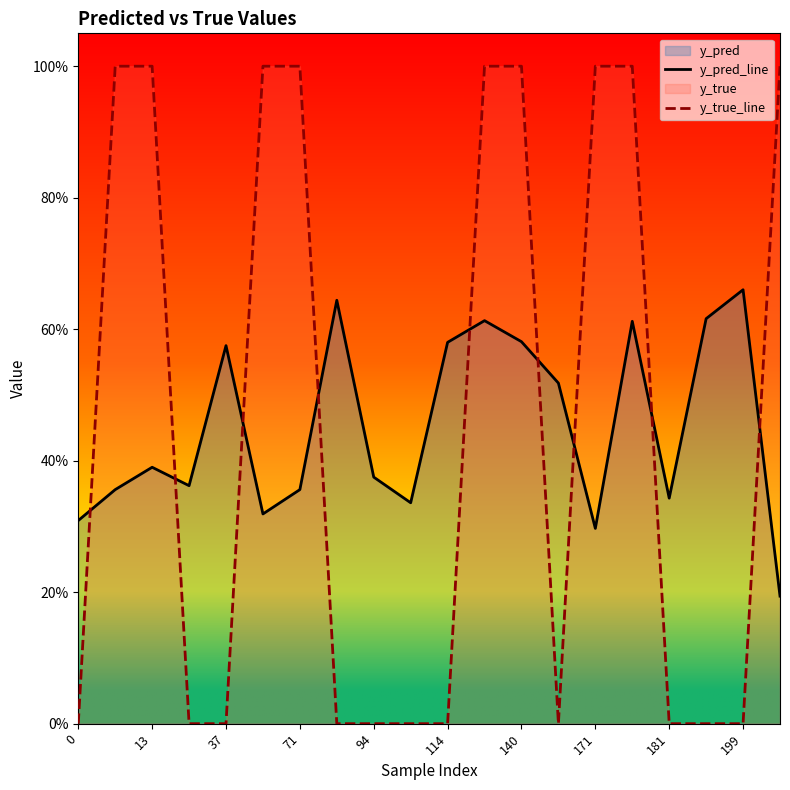

Reading left to right, transcribe all the data shown in this chart.

y_pred_line: 0.3	0.4	0.4	0.4	0.6	0.3	0.4	0.6	0.4	0.3	0.6	0.6	0.6	0.5	0.3	0.6	0.3	0.6	0.7	0.2
y_true_line: 0.0	1.0	1.0	0.0	0.0	1.0	1.0	0.0	0.0	0.0	0.0	1.0	1.0	0.0	1.0	1.0	0.0	0.0	0.0	1.0